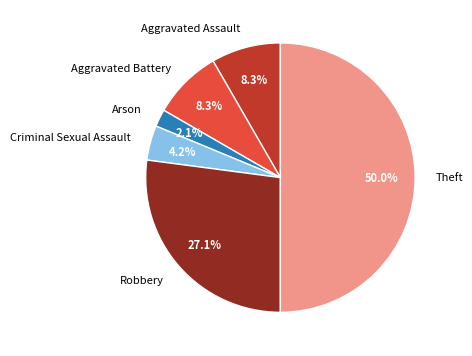

The Aggravated Battery slice represents 8% of the pie. True or false?

True